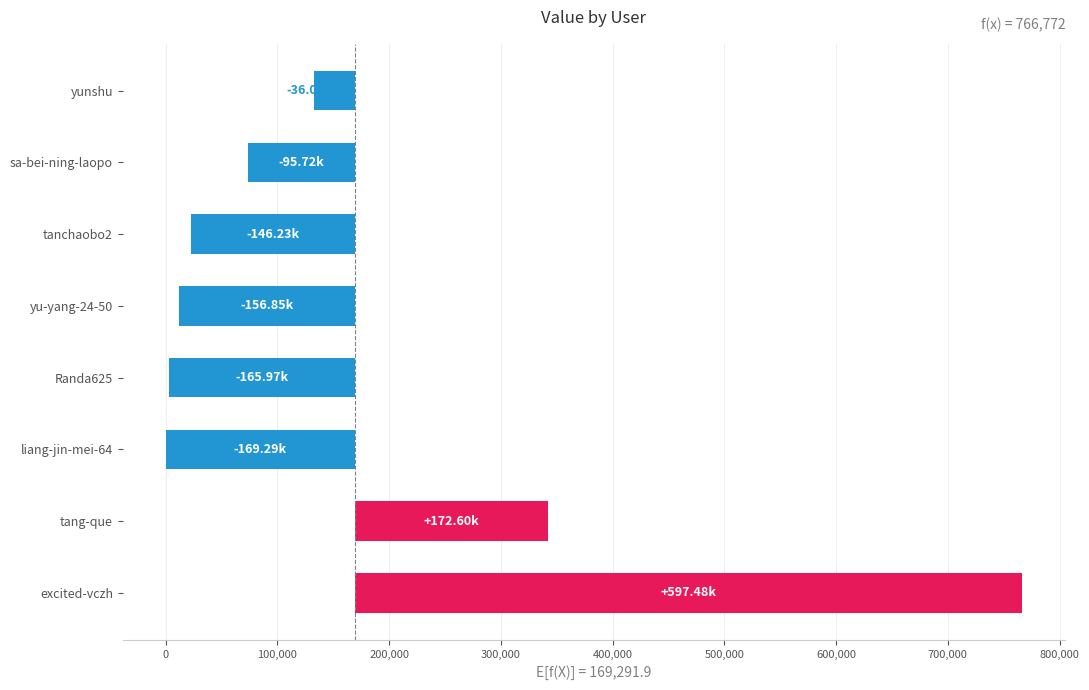

What position from the left is tanchaobo2?

6